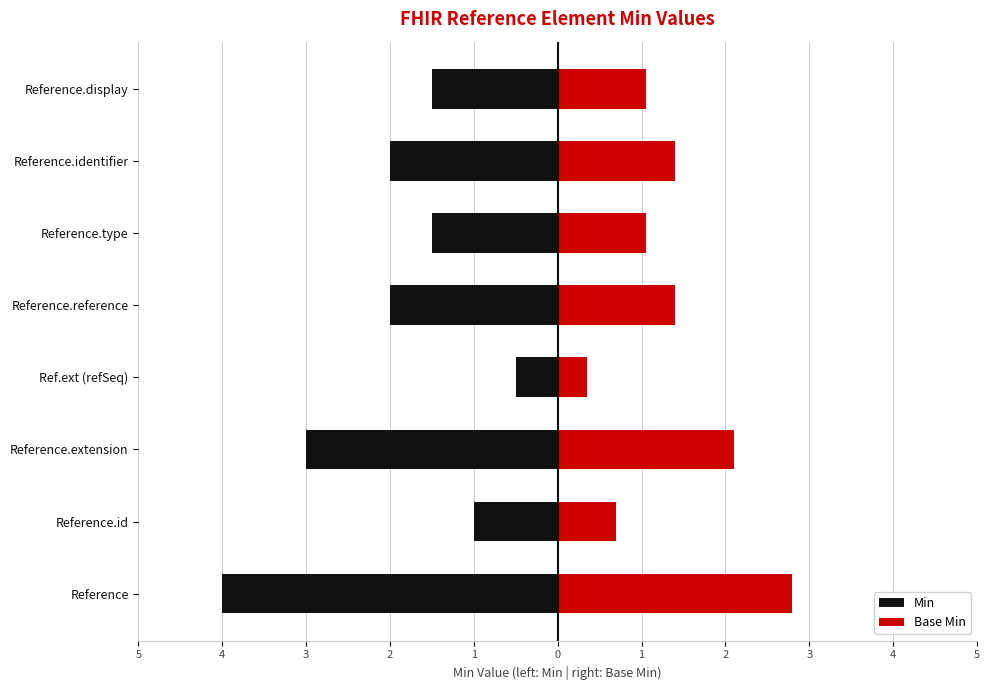

True or false: Min has a value of -2.0 at 1.

True